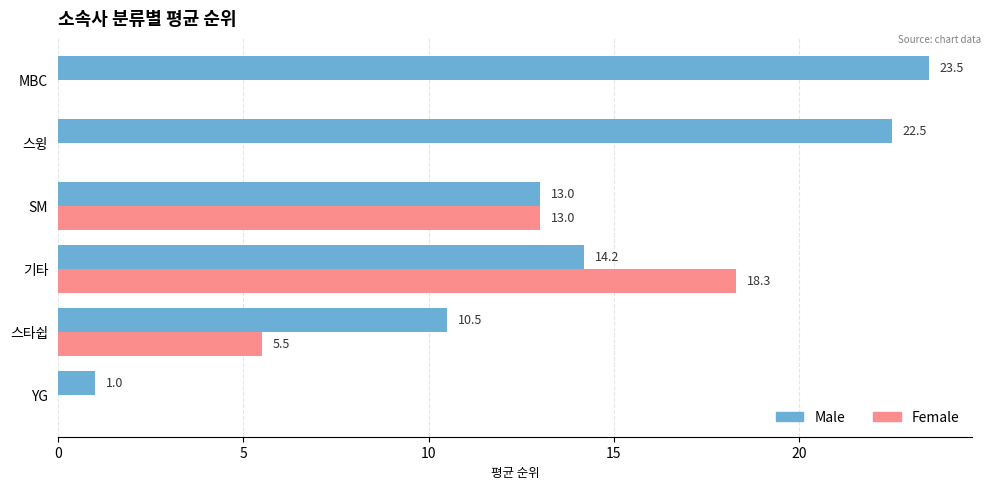

Which series changed the most between 스타쉽 and 기타?

Female